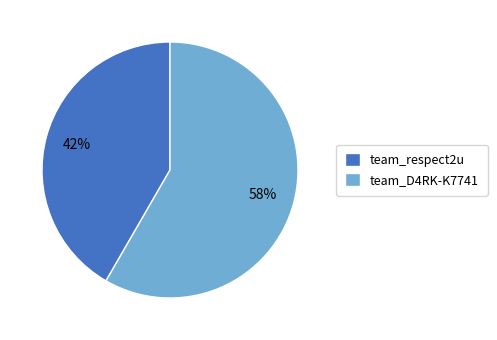

What is the smallest slice in the pie chart?

team_respect2u